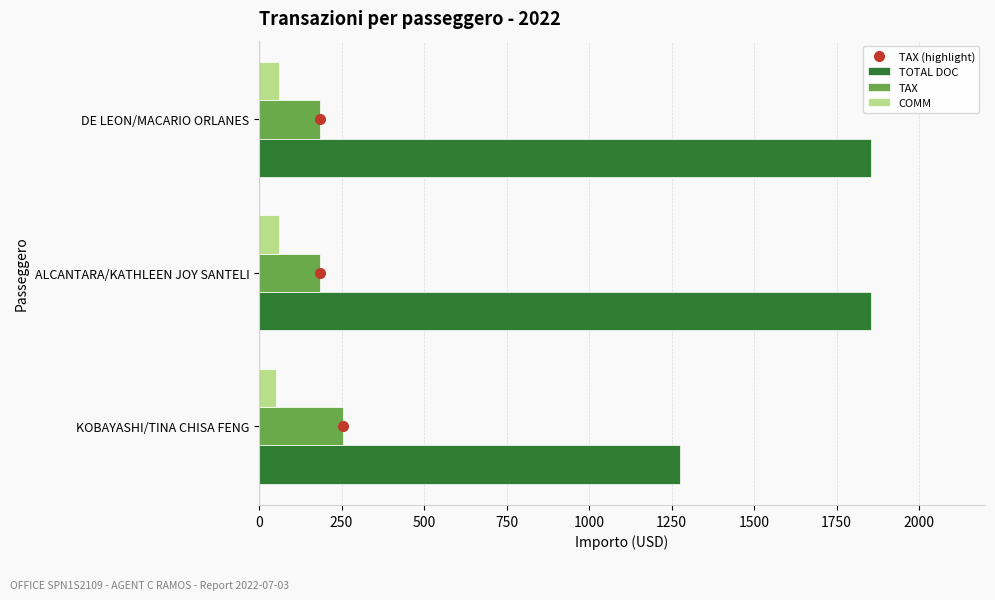

The value of TAX at DE LEON/MACARIO ORLANES is 37.7. True or false?

False